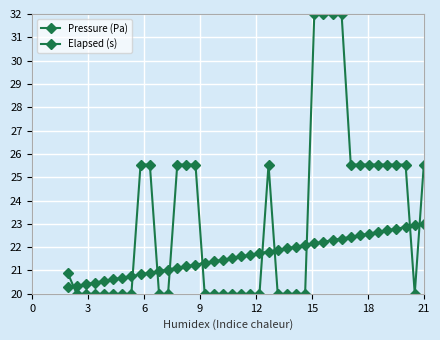

Count the number of data series in this chart.

2